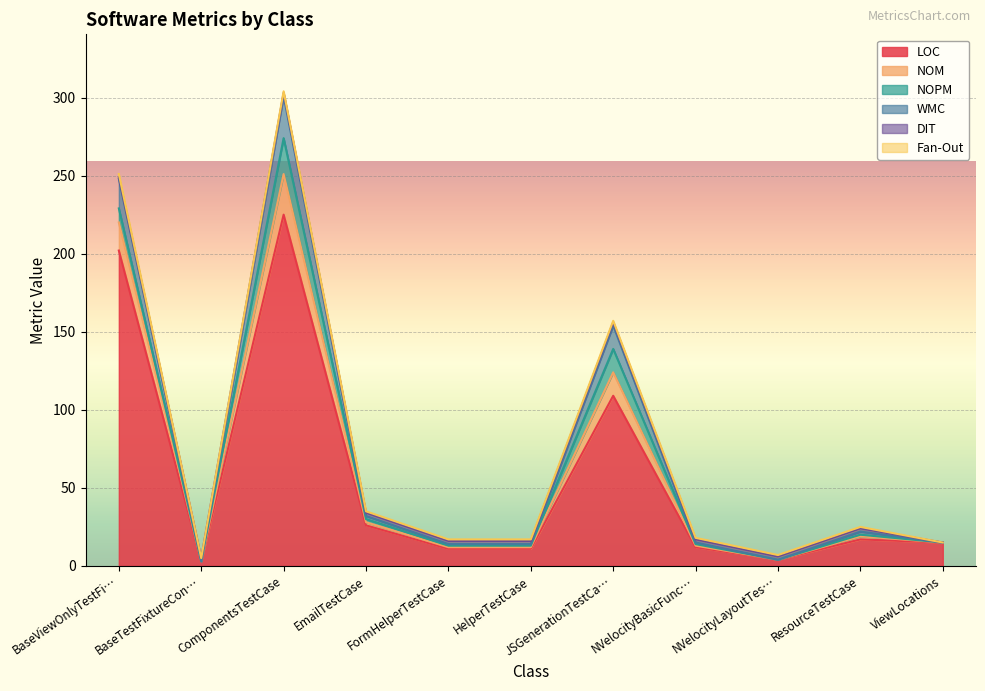

At which label is LOC closest to 114?

JSGenerationTestCa…